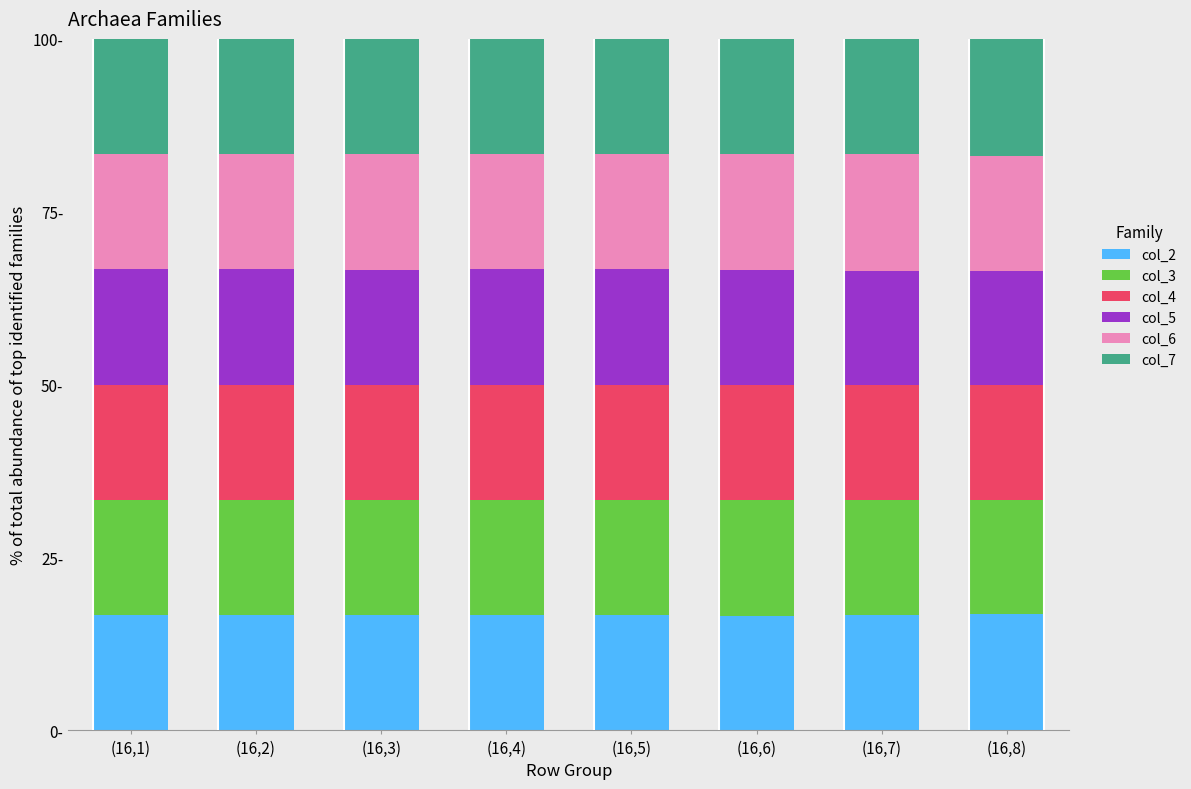

Are the bars horizontal?

No